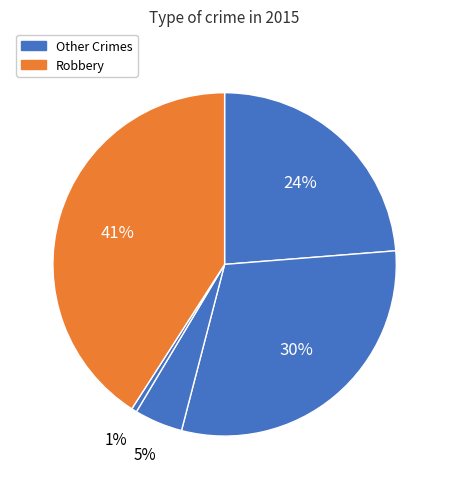

Does any single category account for the majority?

No